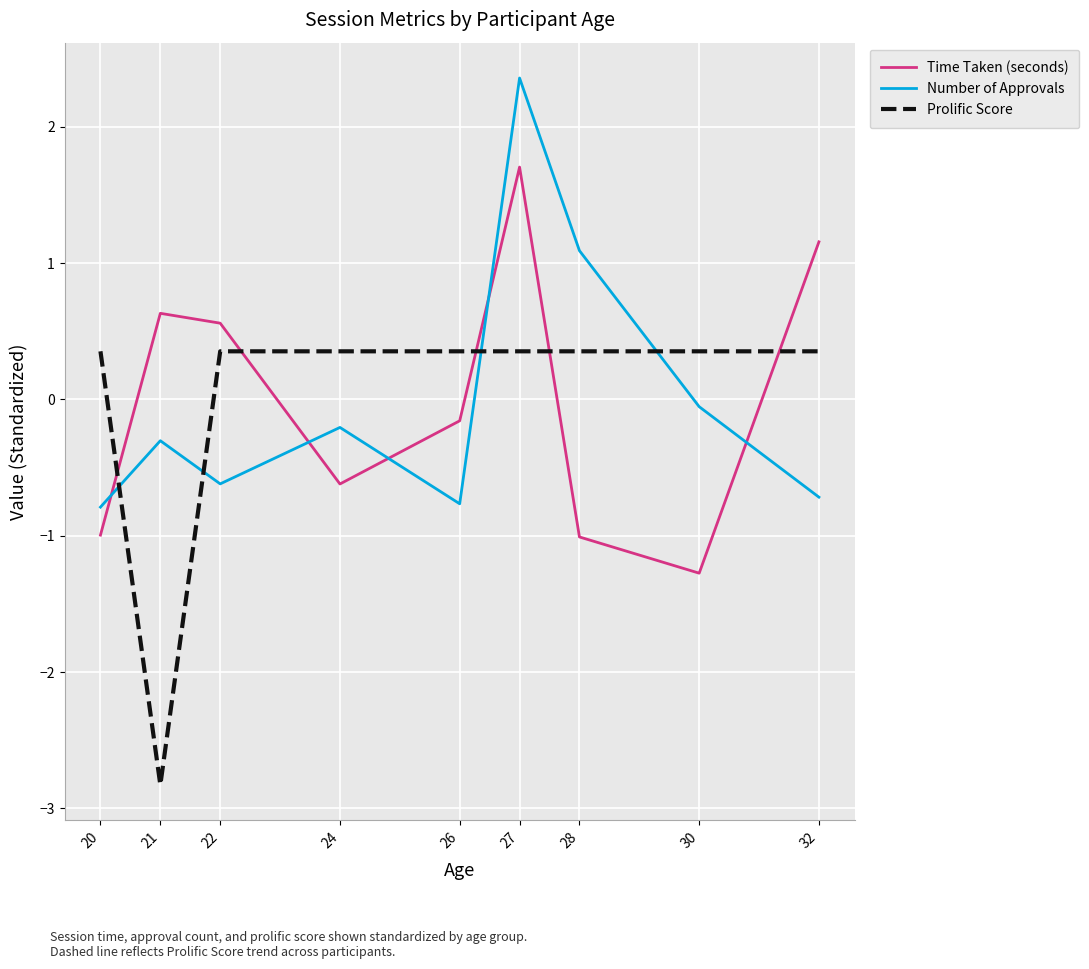

Reading right to left, extract all data points from this chart.

Time Taken (seconds): 32=1.2	30=-1.3	28=-1.0	27=1.7	26=-0.2	24=-0.6	22=0.6	21=0.6	20=-1.0
Number of Approvals: 32=-0.7	30=-0.1	28=1.1	27=2.4	26=-0.8	24=-0.2	22=-0.6	21=-0.3	20=-0.8
Prolific Score: 32=0.4	30=0.4	28=0.4	27=0.4	26=0.4	24=0.4	22=0.4	21=-2.8	20=0.4